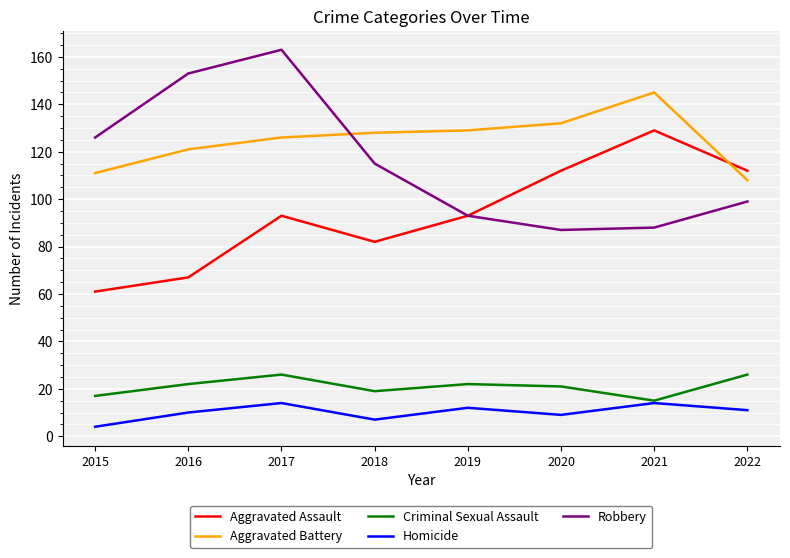

What is the difference between the Aggravated Assault values at 2020 and 2021?

17